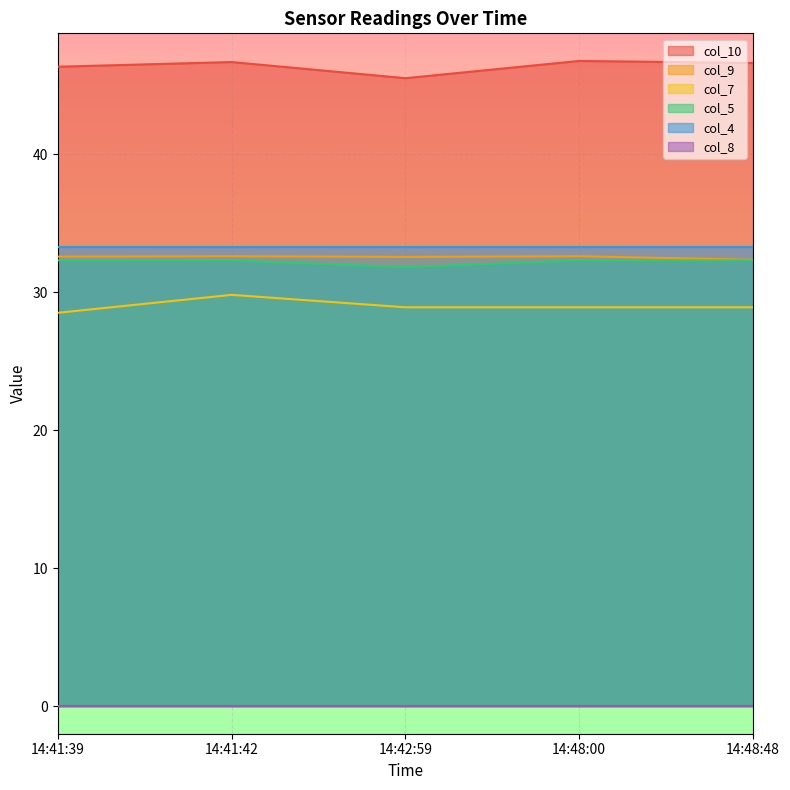

Which series has the largest total across all categories?

col_10